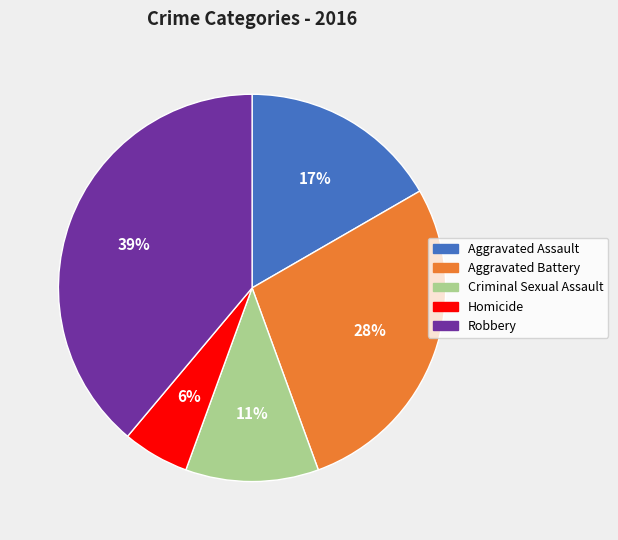

Which category has the smallest portion of the pie?

Homicide